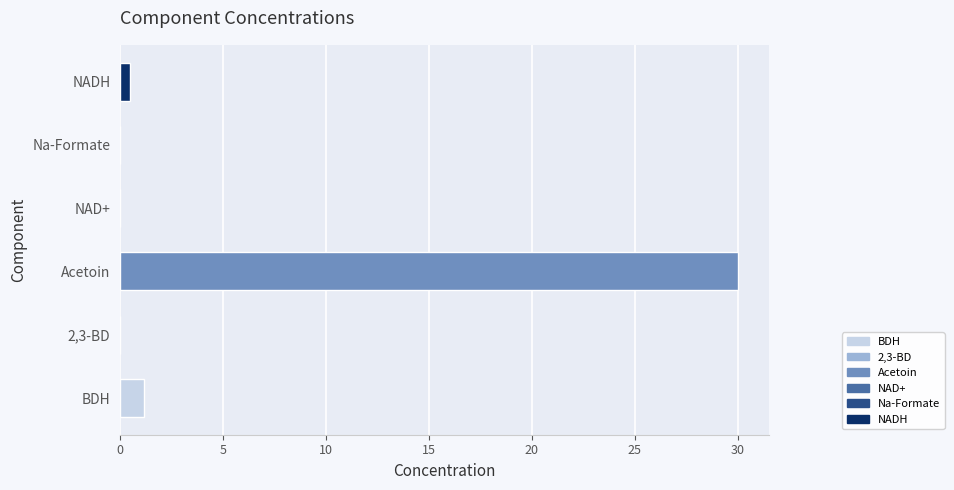

What is the sum of all values?

31.6